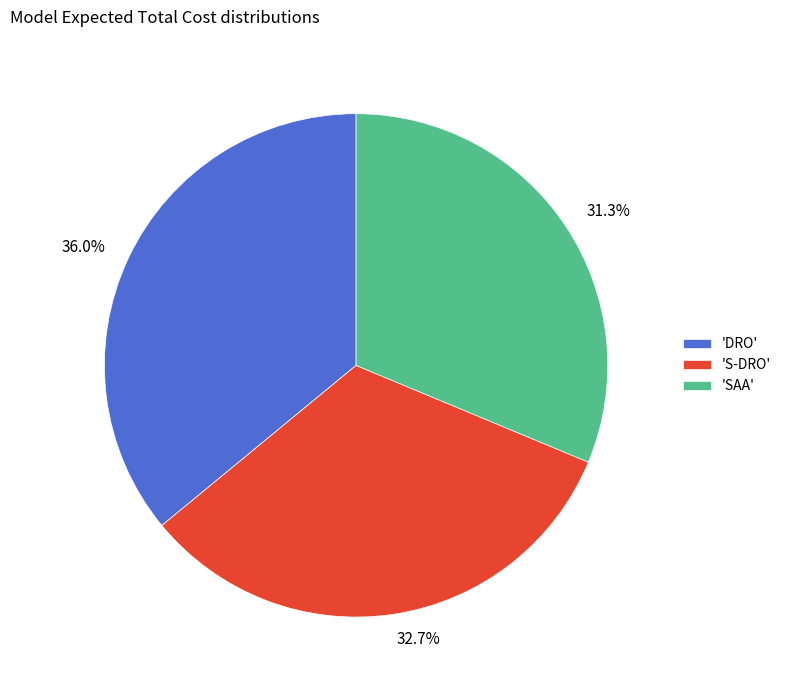

Is there any slice that represents more than half of the pie?

No